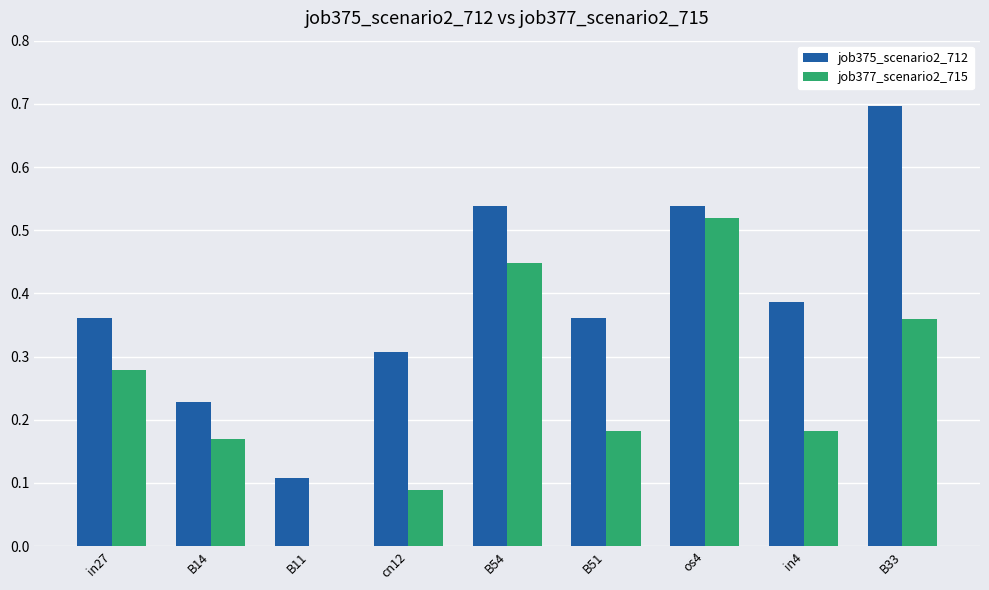

What is the maximum value shown in the chart?

0.7